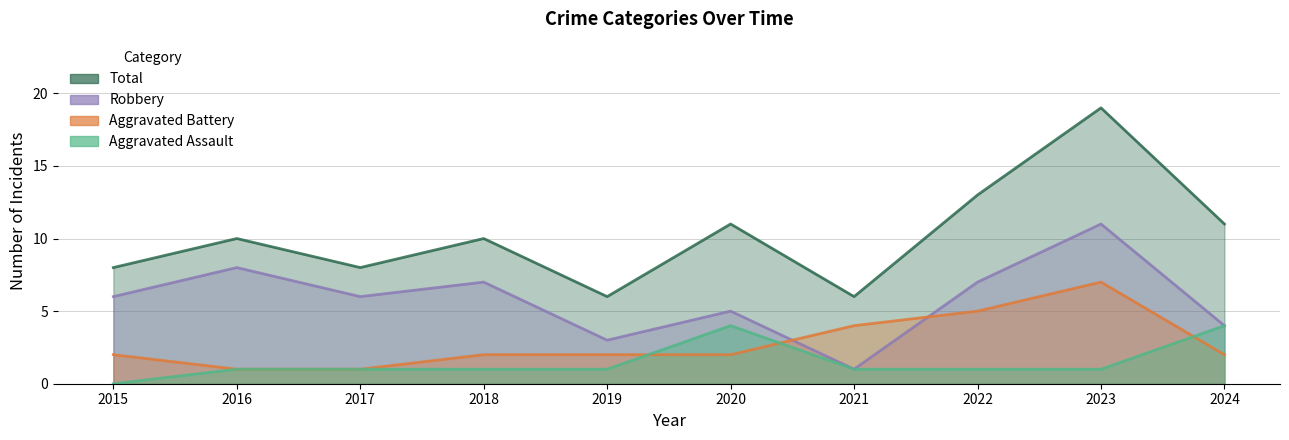

Reading left to right, transcribe all the data shown in this chart.

Total: 2015=8	2016=10	2017=8	2018=10	2019=6	2020=11	2021=6	2022=13	2023=19	2024=11
Robbery: 2015=6	2016=8	2017=6	2018=7	2019=3	2020=5	2021=1	2022=7	2023=11	2024=4
Aggravated Battery: 2015=2	2016=1	2017=1	2018=2	2019=2	2020=2	2021=4	2022=5	2023=7	2024=2
Aggravated Assault: 2015=0	2016=1	2017=1	2018=1	2019=1	2020=4	2021=1	2022=1	2023=1	2024=4